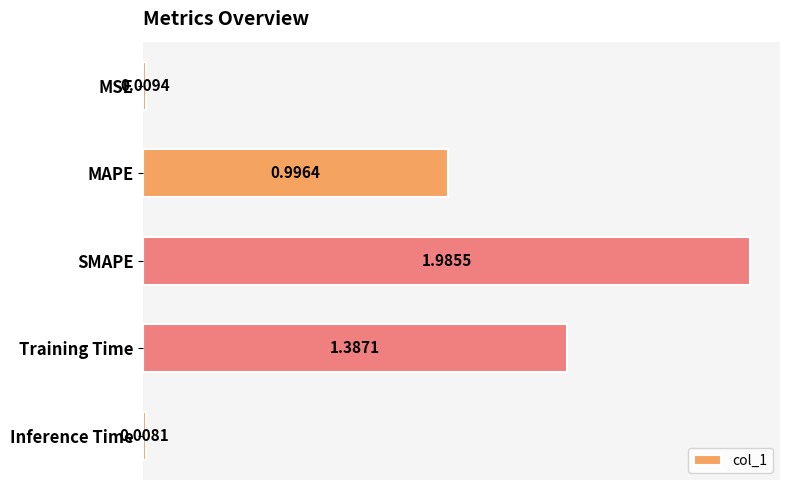

Does the chart contain stacked bars?

No